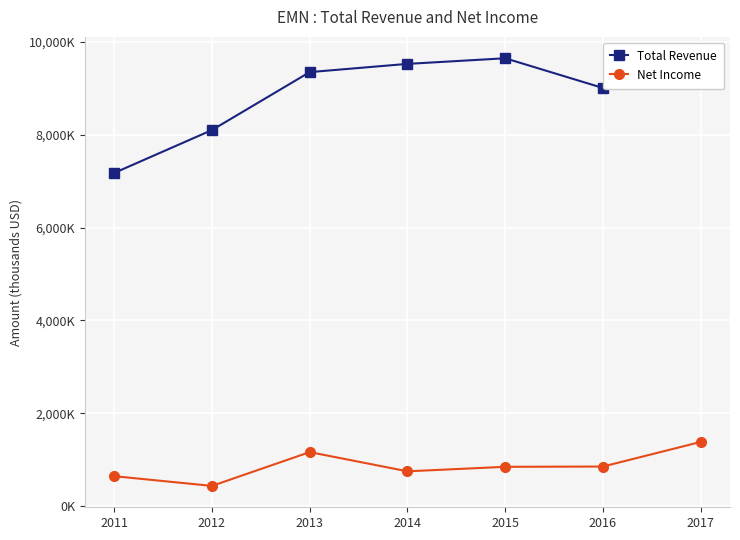

Does the chart have visible grid lines?

Yes